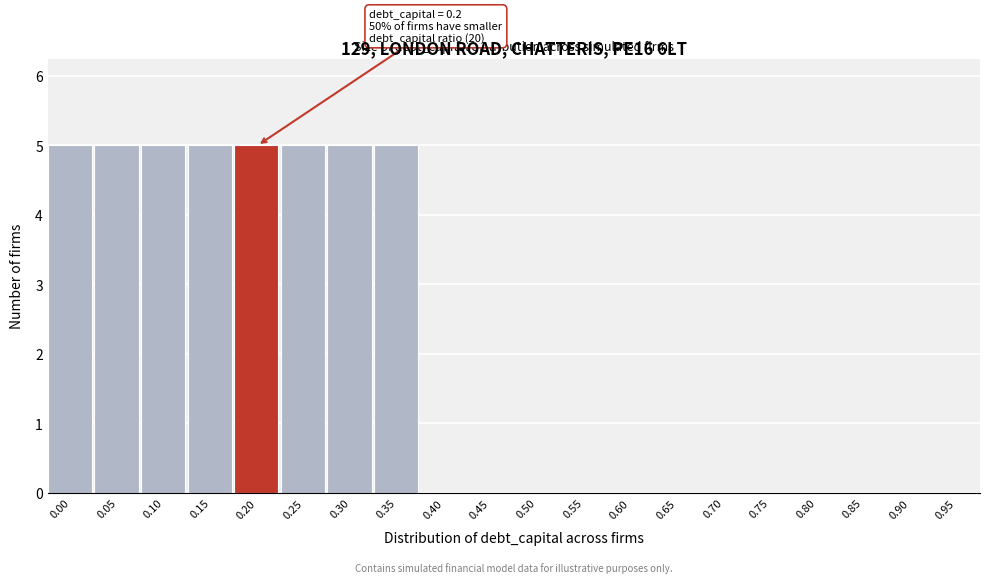

Reading left to right, list all the values displayed in this chart.

0.00=5	0.05=5	0.10=5	0.15=5	0.20=5	0.25=5	0.30=5	0.35=5	0.40=0	0.45=0	0.50=0	0.55=0	0.60=0	0.65=0	0.70=0	0.75=0	0.80=0	0.85=0	0.90=0	0.95=0